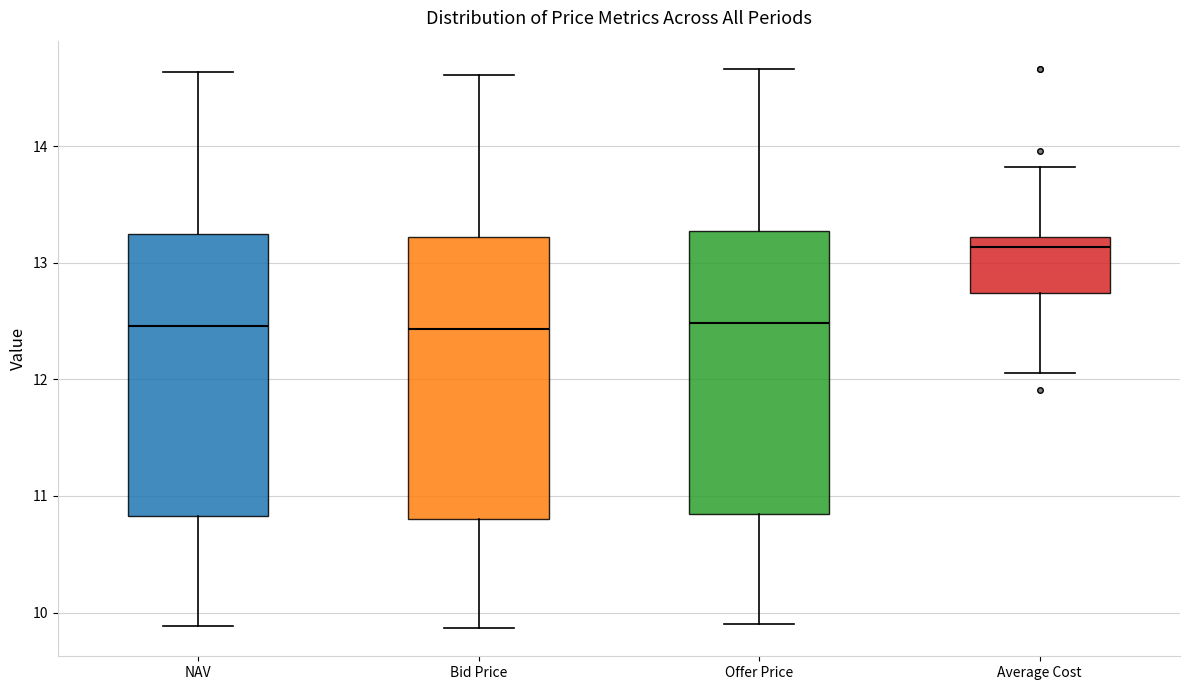

Where does the upper whisker of the box for Bid Price end on the y-axis? The values are not printed on the chart, so give them approximately, as read against the axis.

14.6